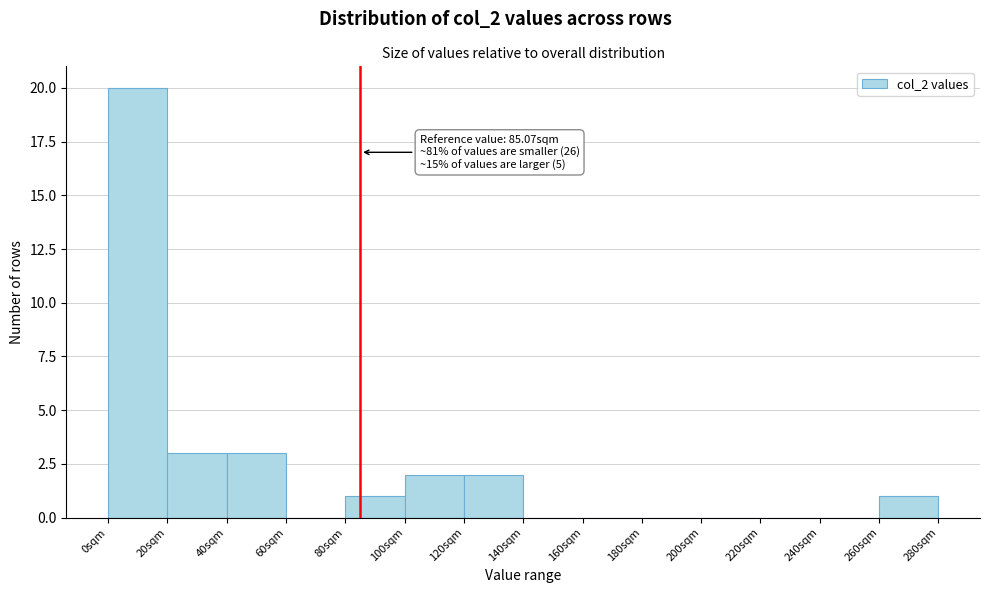

Which range on the x-axis has the tallest bar?

0 to 20